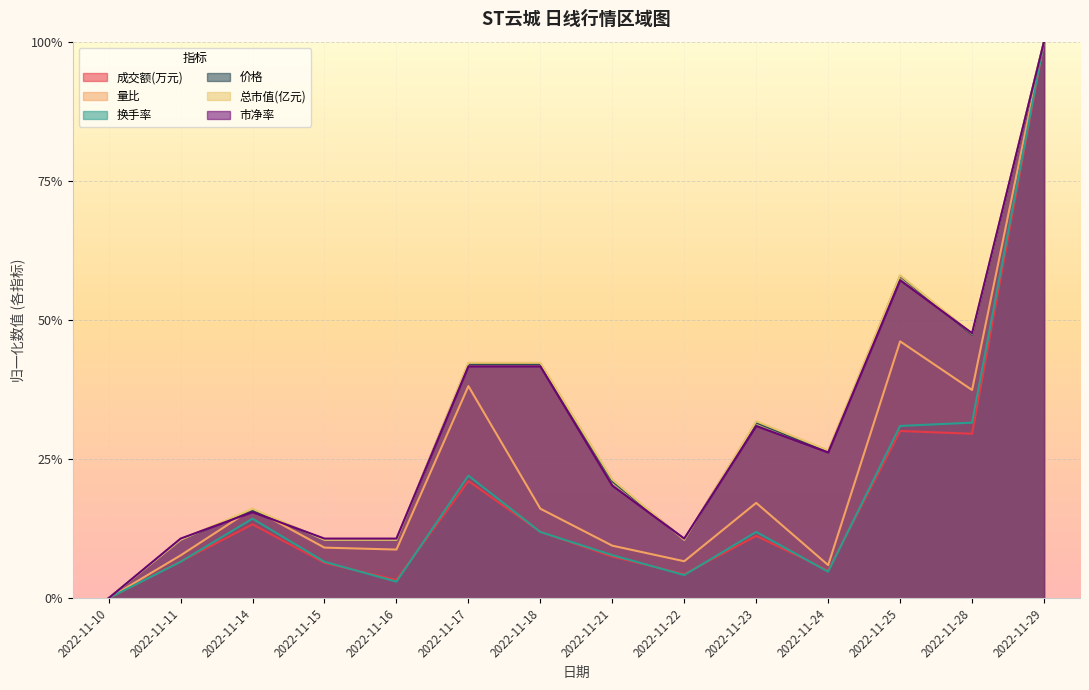

What is the difference between the 价格 values at 2022-11-29 and 2022-11-11?

0.9